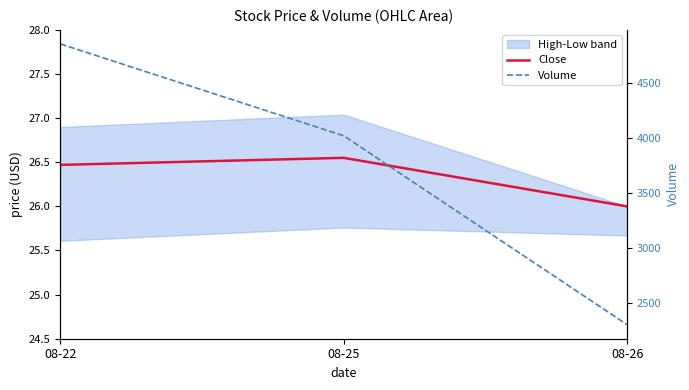

Rank the categories by Close value from lowest to highest.

08-26, 08-22, 08-25